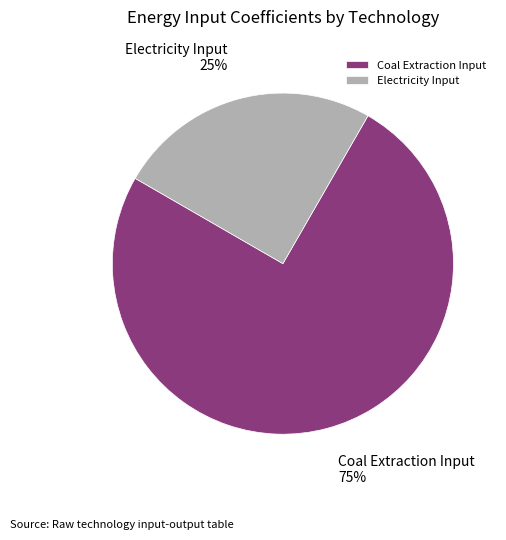

To the nearest percent, what is the difference between the largest and smallest slice percentages?

50%